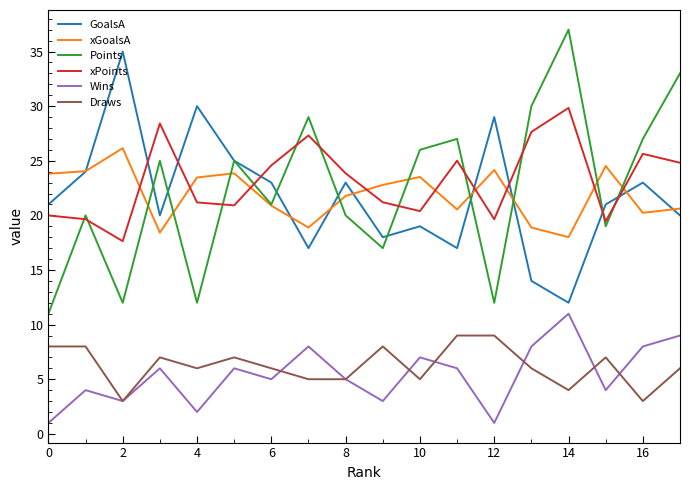

What is the maximum value for GoalsA?

35.0